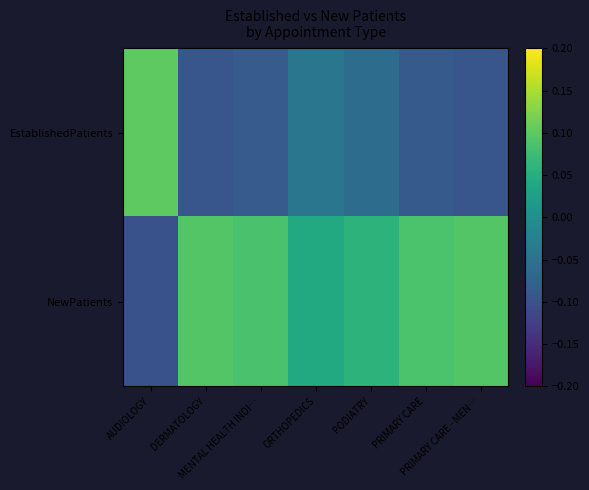

Rank the series at PRIMARY CARE - MEN… from lowest to highest value.

EstablishedPatients, NewPatients